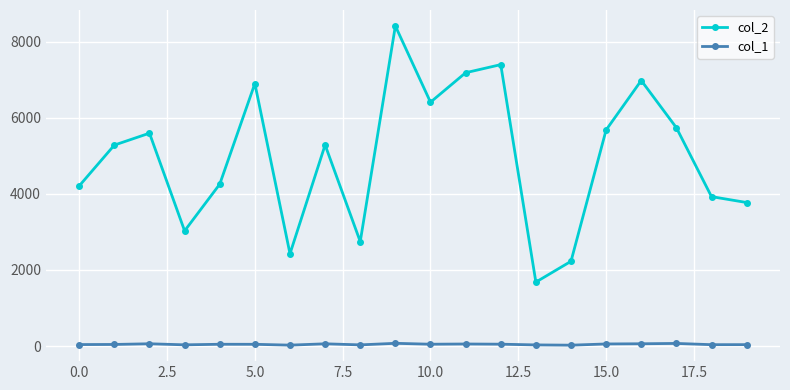

Which series has the widest spread of values?

col_2